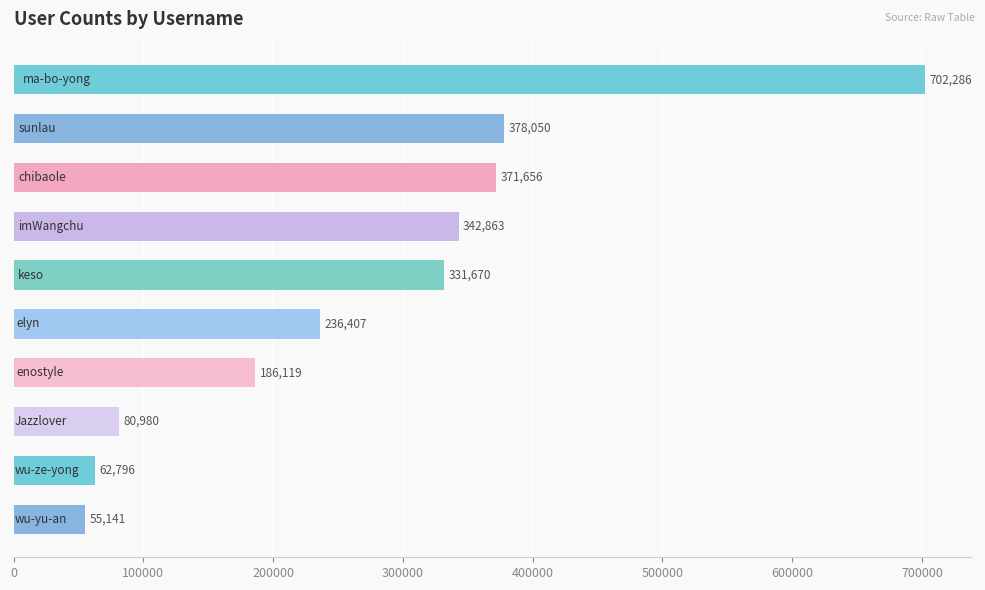

What is the difference between the maximum and minimum values?

647145